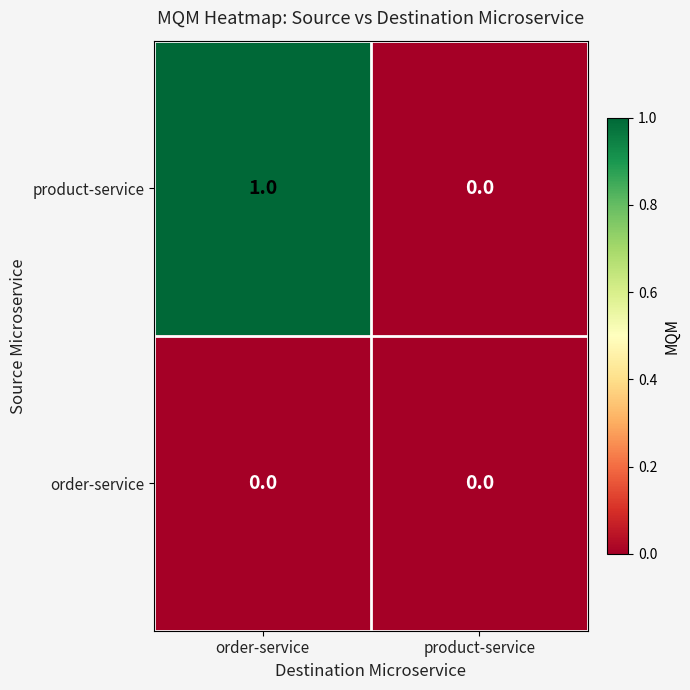

Reading left to right, what are all the values shown in this chart?

product-service: order-service=1	product-service=0
order-service: order-service=0	product-service=0